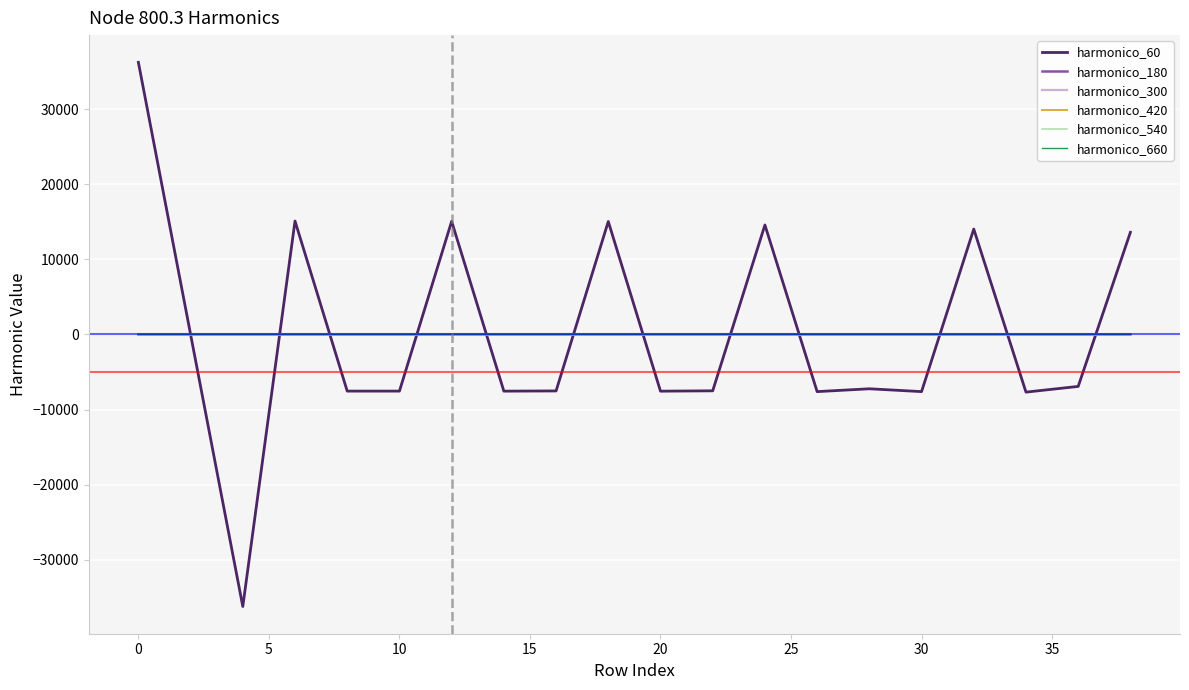

What is the greatest value displayed?

36225.0